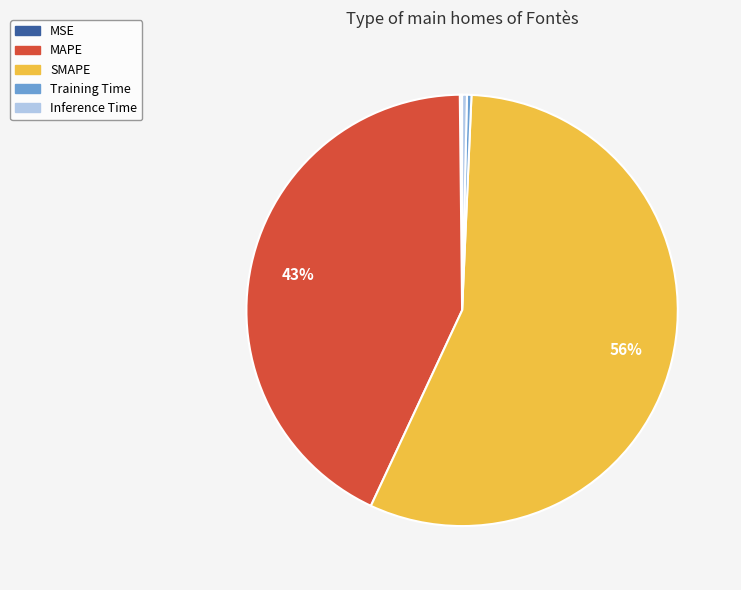

To the nearest percent, what is the combined percentage of Inference Time and SMAPE?

57%